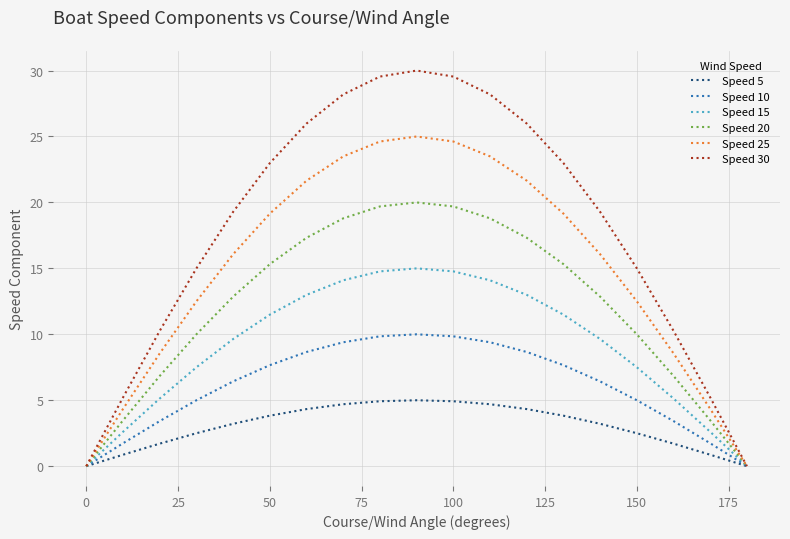

What is the sum of all Speed 25 values?

285.8